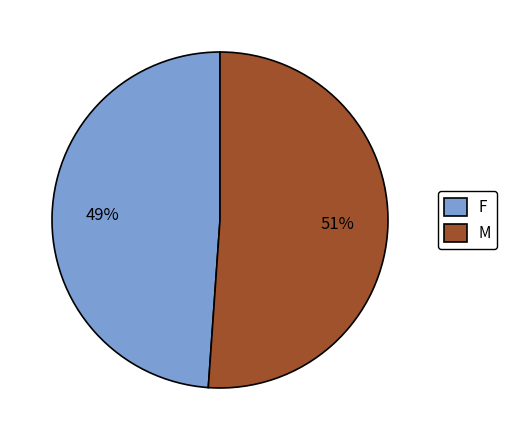

Is there any slice that represents more than half of the pie?

Yes